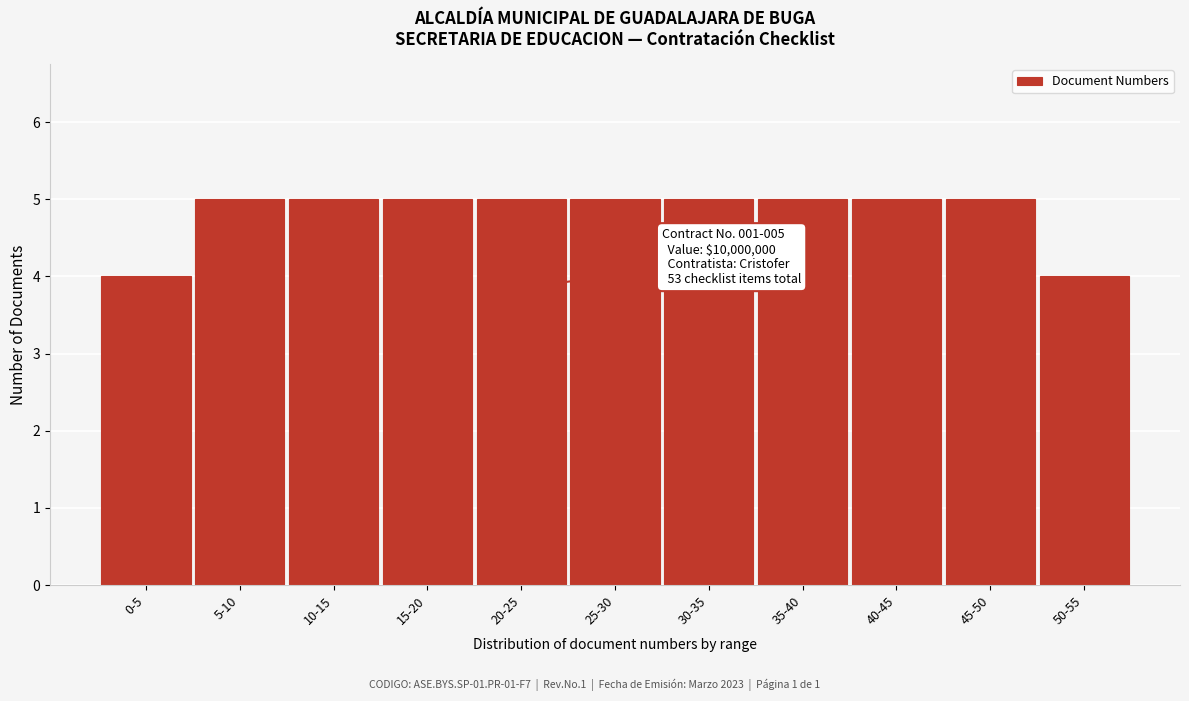

Reading left to right, what are all the values shown in this chart?

0-5=4	5-10=5	10-15=5	15-20=5	20-25=5	25-30=5	30-35=5	35-40=5	40-45=5	45-50=5	50-55=4